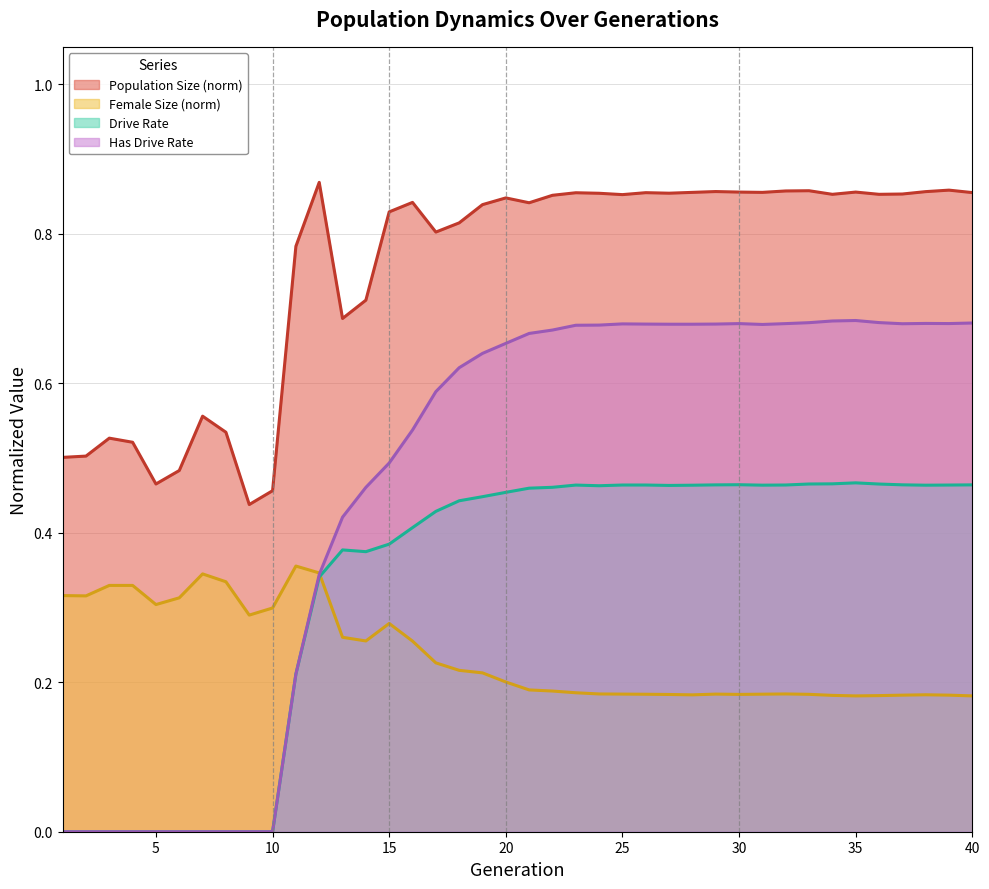

Reading right to left, what are all the values shown in this chart?

Population Size (norm): 0.9	0.9	0.9	0.9	0.9	0.9	0.9	0.9	0.9	0.9	0.9	0.9	0.9	0.9	0.9	0.9	0.9	0.9	0.9	0.8	0.8	0.8	0.8	0.8	0.8	0.8	0.7	0.7	0.9	0.8	0.5	0.4	0.5	0.6	0.5	0.5	0.5	0.5	0.5	0.5
Female Size (norm): 0.2	0.2	0.2	0.2	0.2	0.2	0.2	0.2	0.2	0.2	0.2	0.2	0.2	0.2	0.2	0.2	0.2	0.2	0.2	0.2	0.2	0.2	0.2	0.2	0.3	0.3	0.3	0.3	0.3	0.4	0.3	0.3	0.3	0.3	0.3	0.3	0.3	0.3	0.3	0.3
Drive Rate: 0.5	0.5	0.5	0.5	0.5	0.5	0.5	0.5	0.5	0.5	0.5	0.5	0.5	0.5	0.5	0.5	0.5	0.5	0.5	0.5	0.5	0.4	0.4	0.4	0.4	0.4	0.4	0.4	0.3	0.2	0.0	0.0	0.0	0.0	0.0	0.0	0.0	0.0	0.0	0.0
Has Drive Rate: 0.7	0.7	0.7	0.7	0.7	0.7	0.7	0.7	0.7	0.7	0.7	0.7	0.7	0.7	0.7	0.7	0.7	0.7	0.7	0.7	0.7	0.6	0.6	0.6	0.5	0.5	0.5	0.4	0.3	0.2	0.0	0.0	0.0	0.0	0.0	0.0	0.0	0.0	0.0	0.0